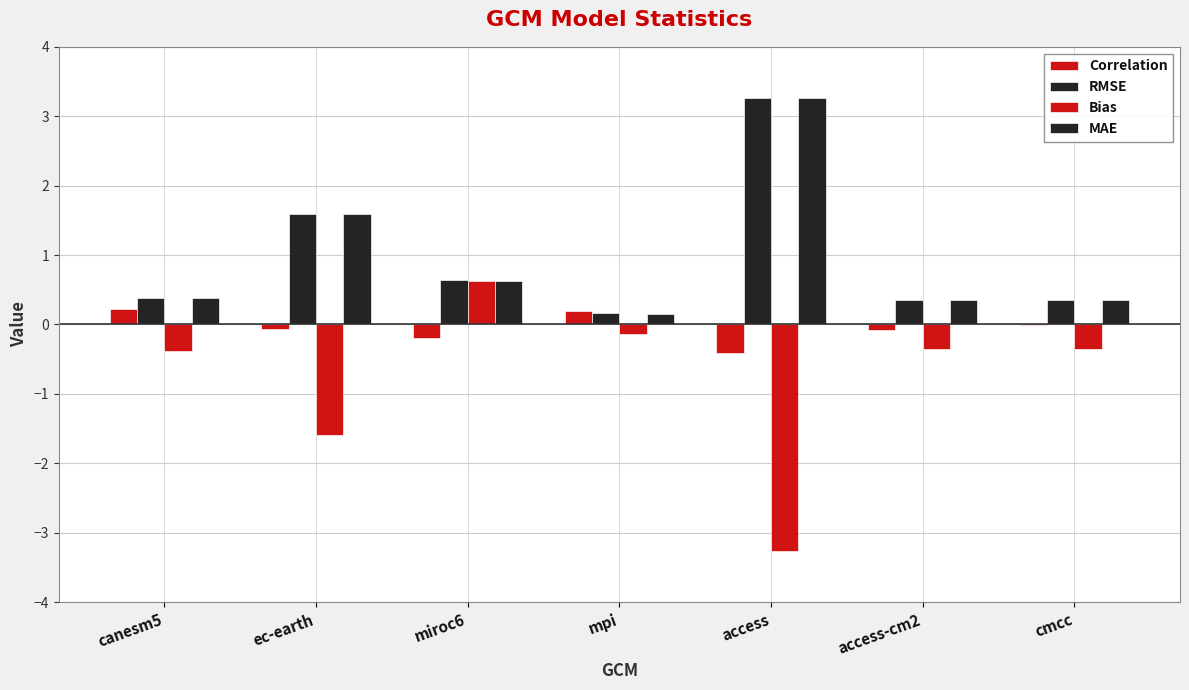

What is the value of the Bias bar at the 3rd from the left?

0.6